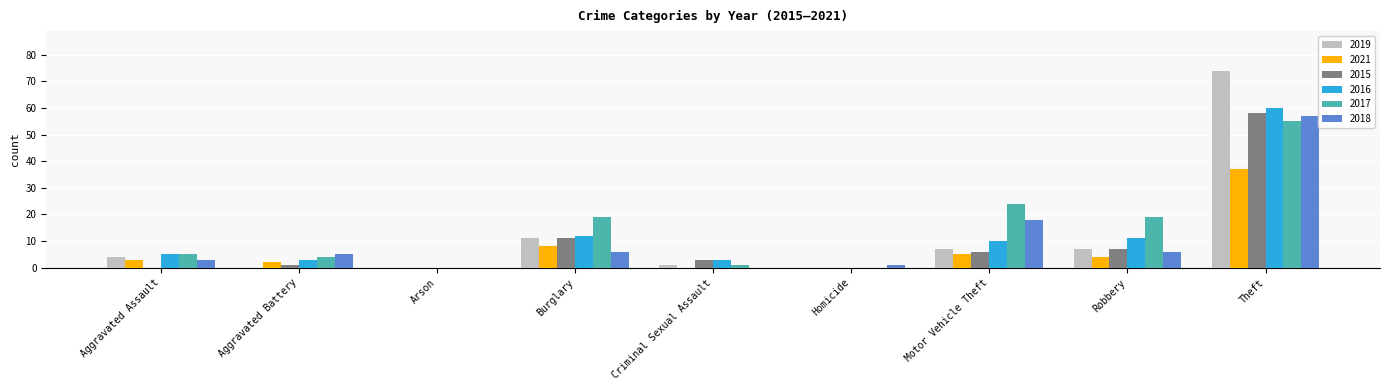

Is it true that 2018 equals 1 at Homicide?

True